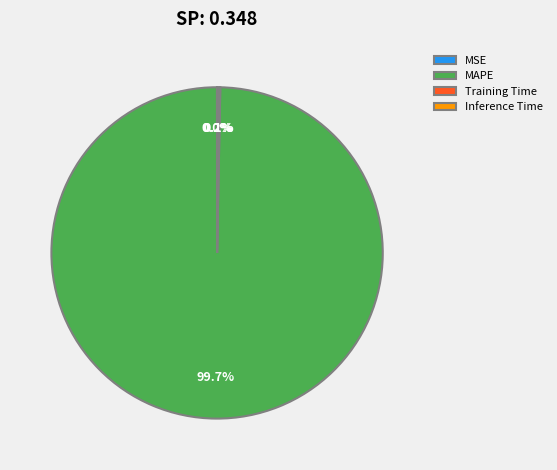

What is the largest slice in the pie chart?

MAPE